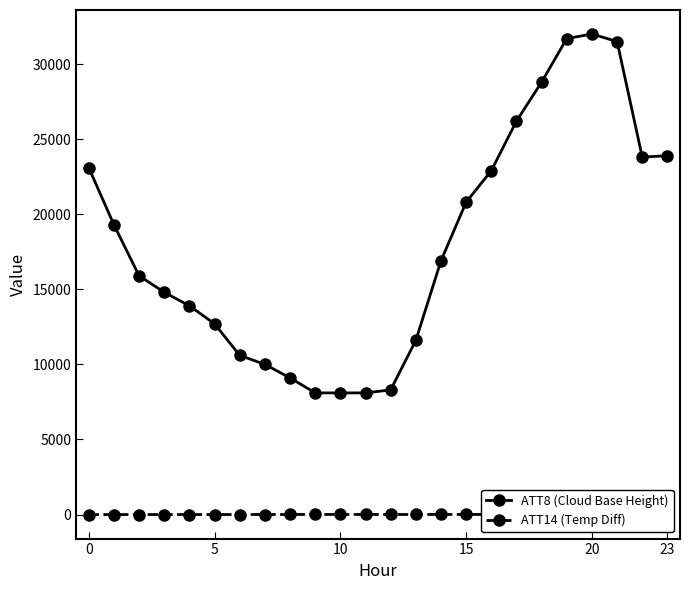

What is the sum of all ATT8 (Cloud Base Height) values?

432100